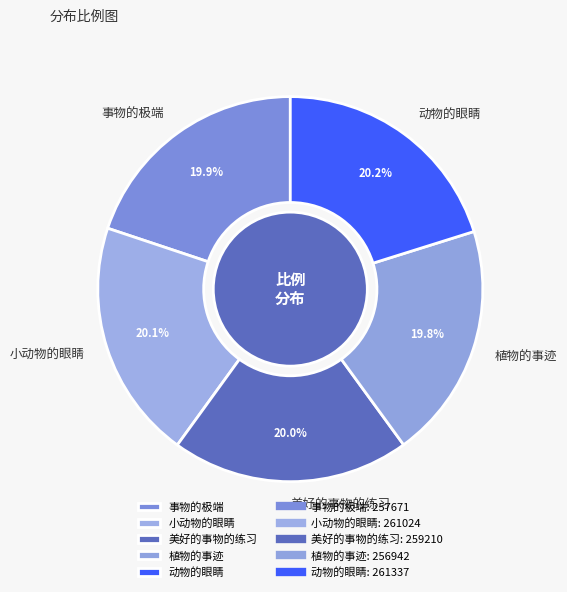

Is it true that 美好的事物的练习 is 7% of the pie?

False